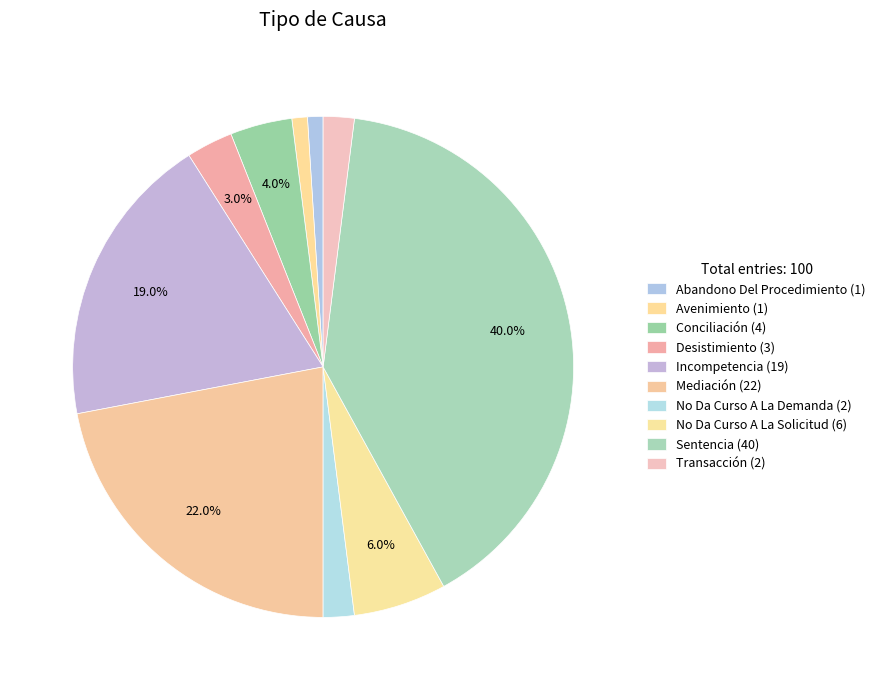

What portion of the pie excludes No Da Curso A La Demanda?

98.0%